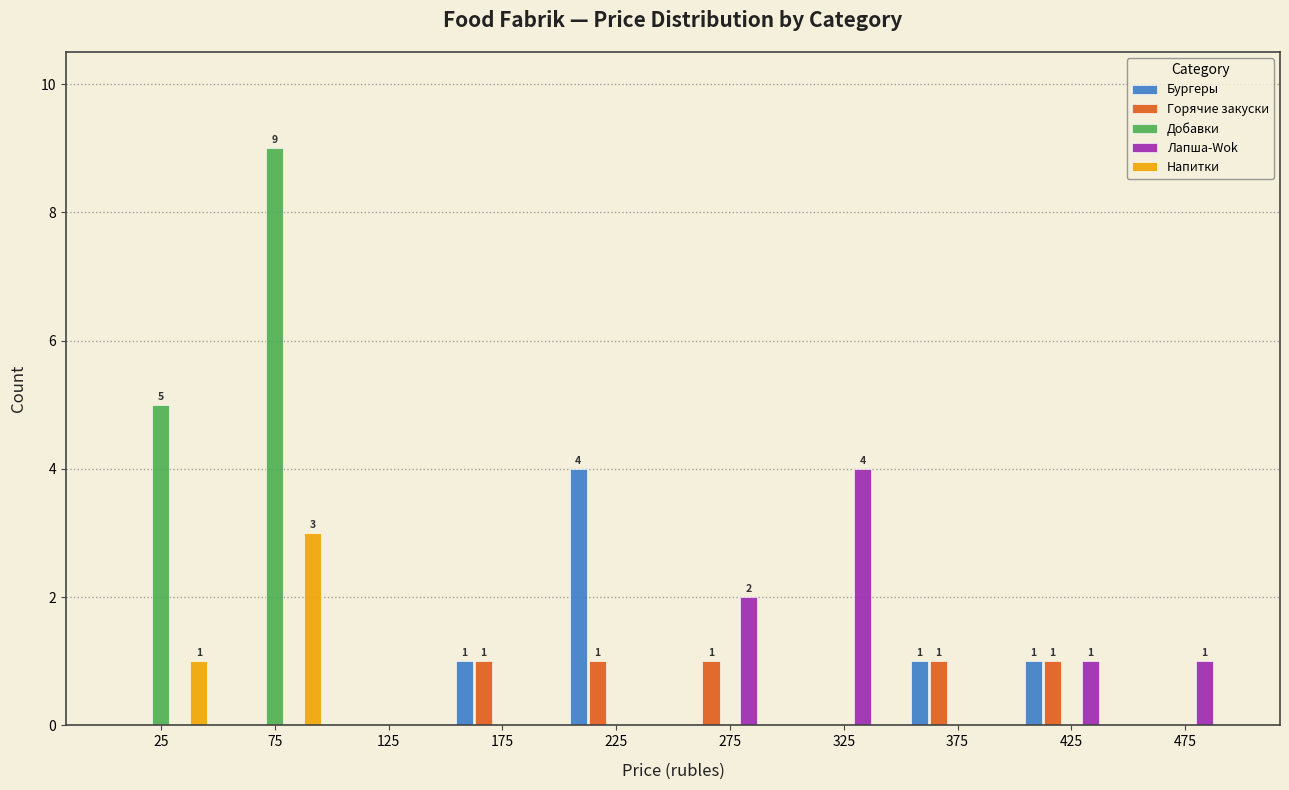

In the Напитки series, which range on the x-axis has the tallest bar?

50 to 100